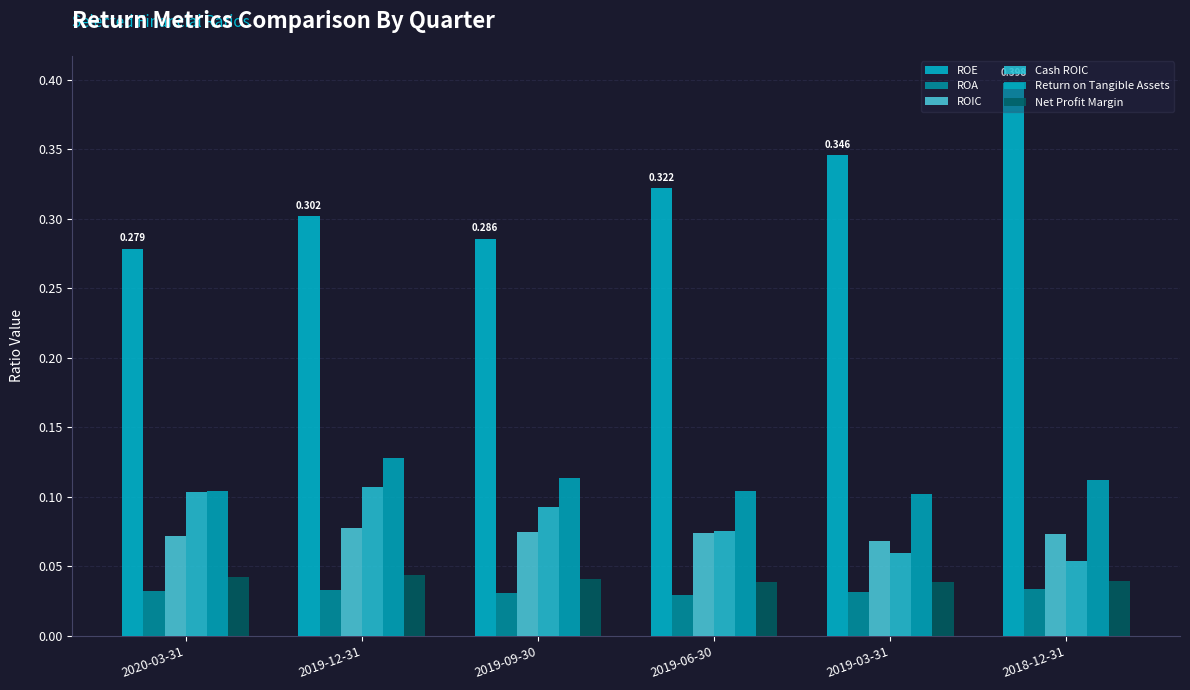

What is the label of the 6th bar from the right?

2020-03-31